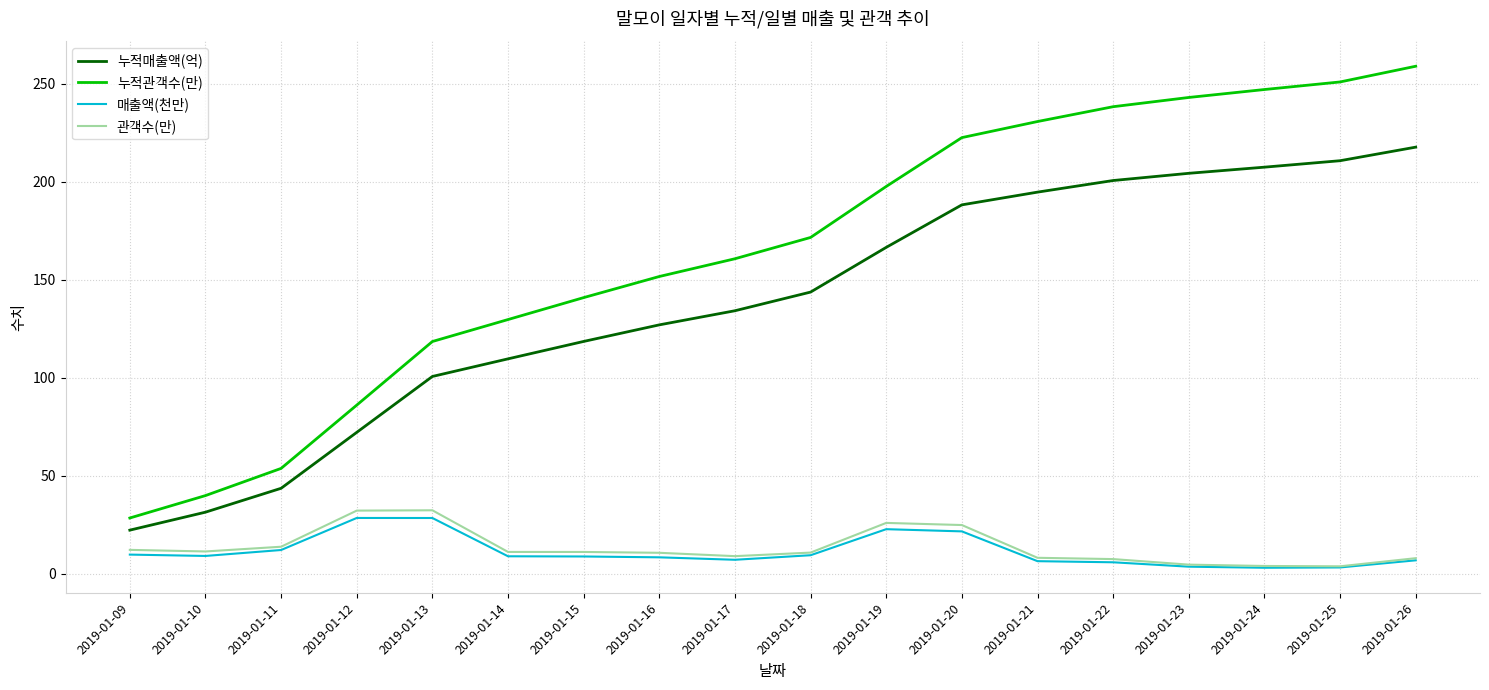

What are all the series names shown in the legend?

누적매출액(억), 누적관객수(만), 매출액(천만), 관객수(만)